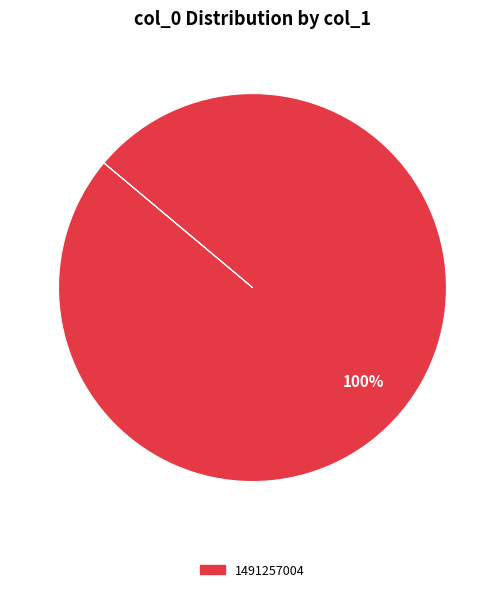

Does any single category account for the majority?

Yes